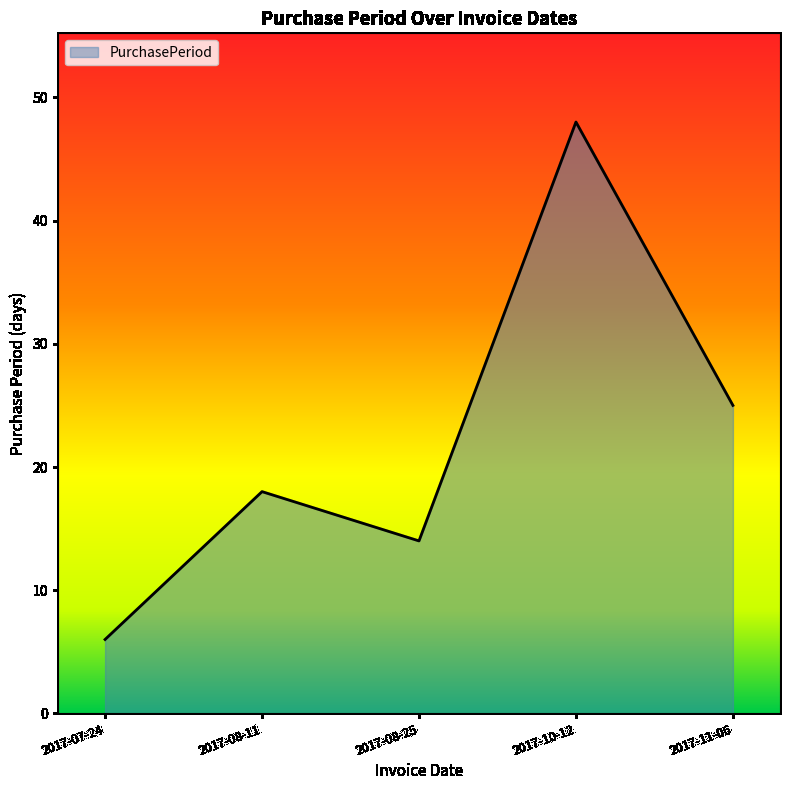

Rank the categories by value from highest to lowest.

2017-10-12, 2017-11-06, 2017-08-11, 2017-08-25, 2017-07-24